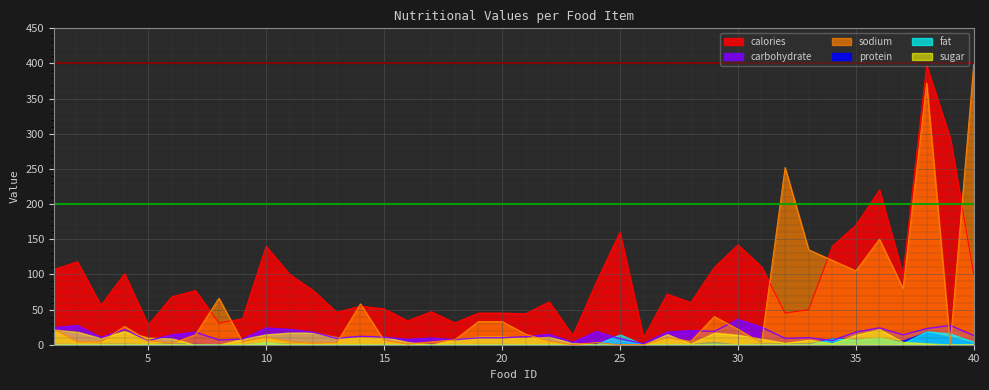

How many intersections are there between calories and sodium?

7